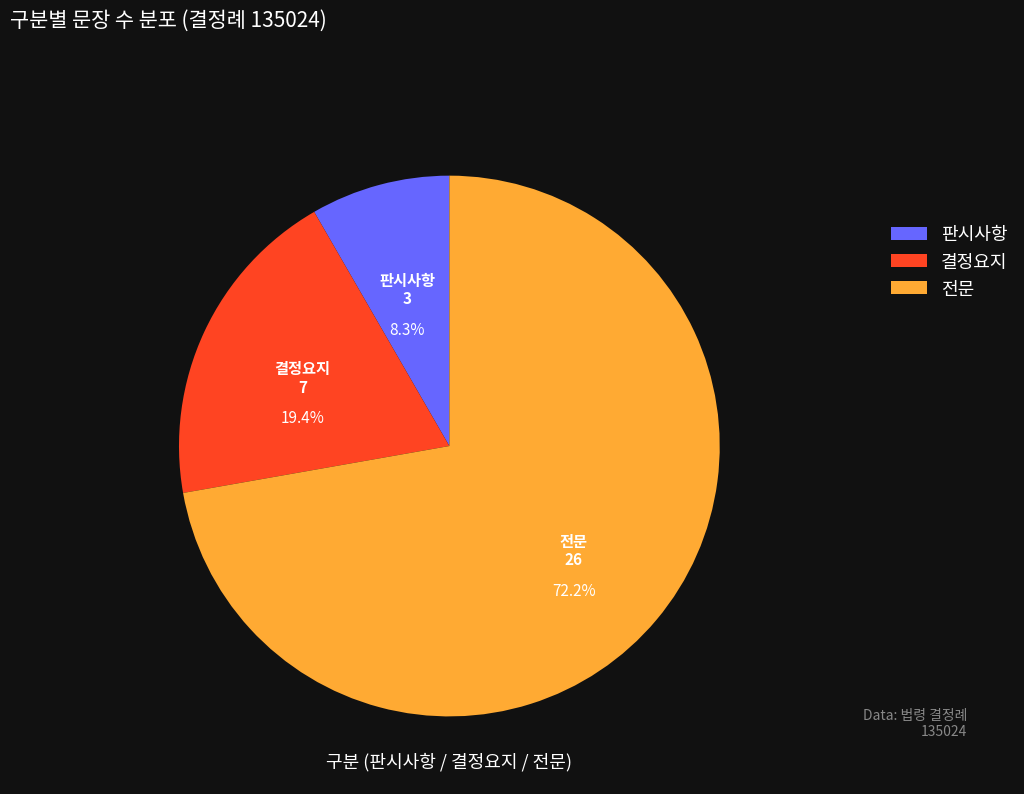

How many slices are in this pie chart?

3